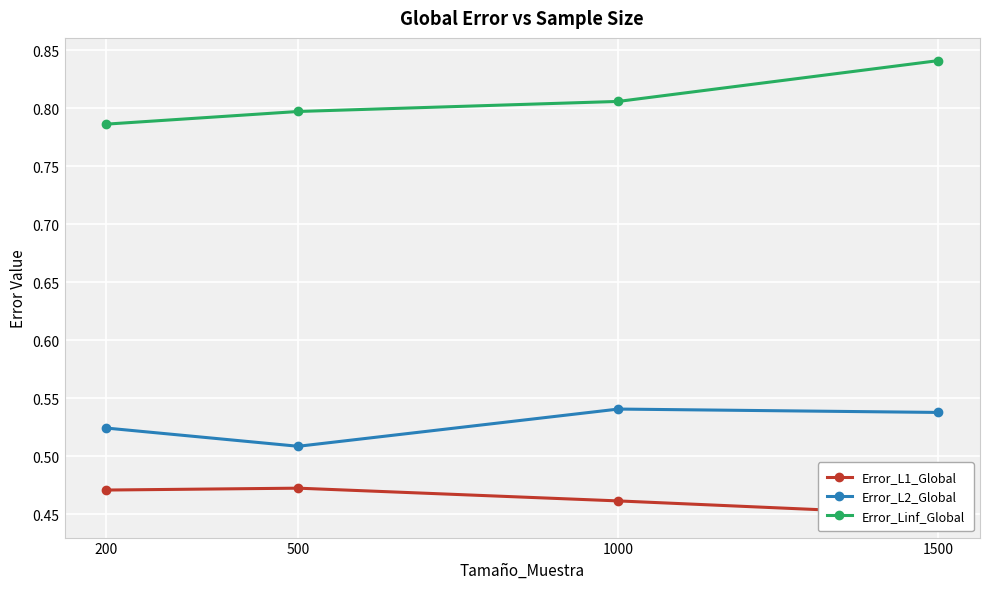

Is the value of Error_L2_Global at 500 greater than the value of Error_Linf_Global at 1000?

No